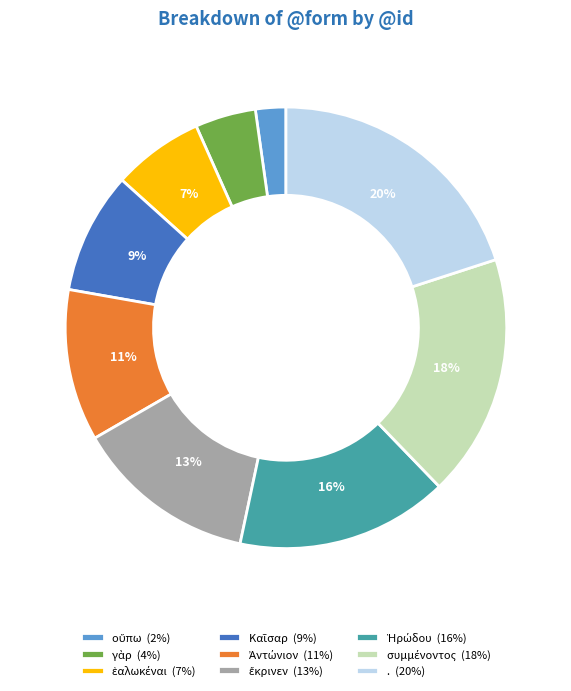

Does . account for over 50% of the chart?

No